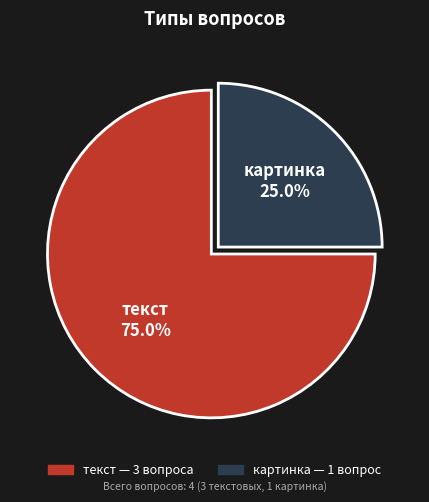

How many segments does this pie chart have?

2